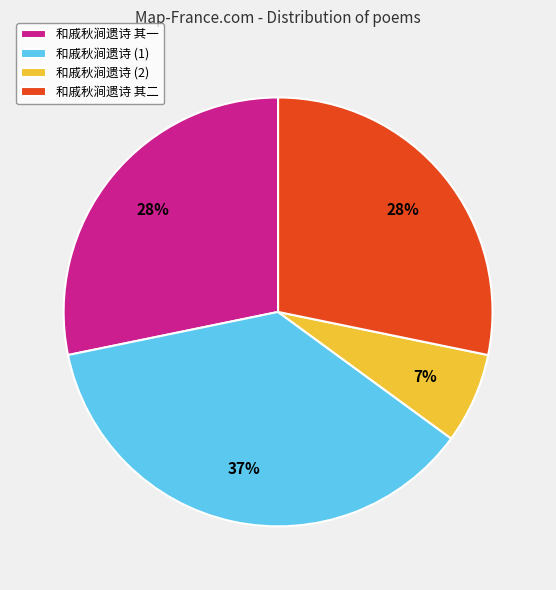

Which has a higher value, 和戚秋涧遗诗 其一 or 和戚秋涧遗诗 (1)?

和戚秋涧遗诗 (1)